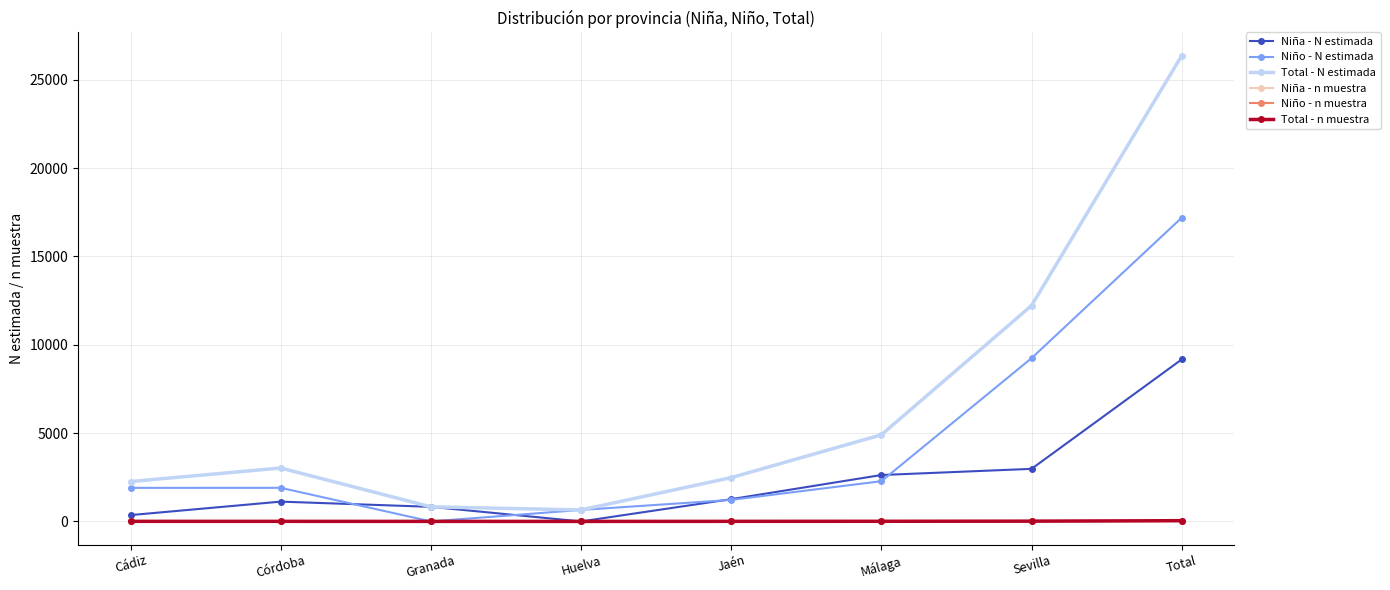

Does the chart display data point markers on the line(s)?

Yes